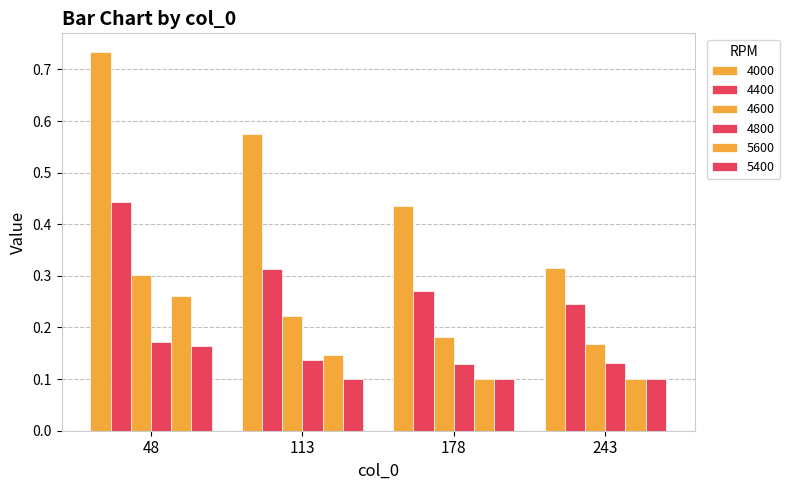

How many bars are there in each group?

6